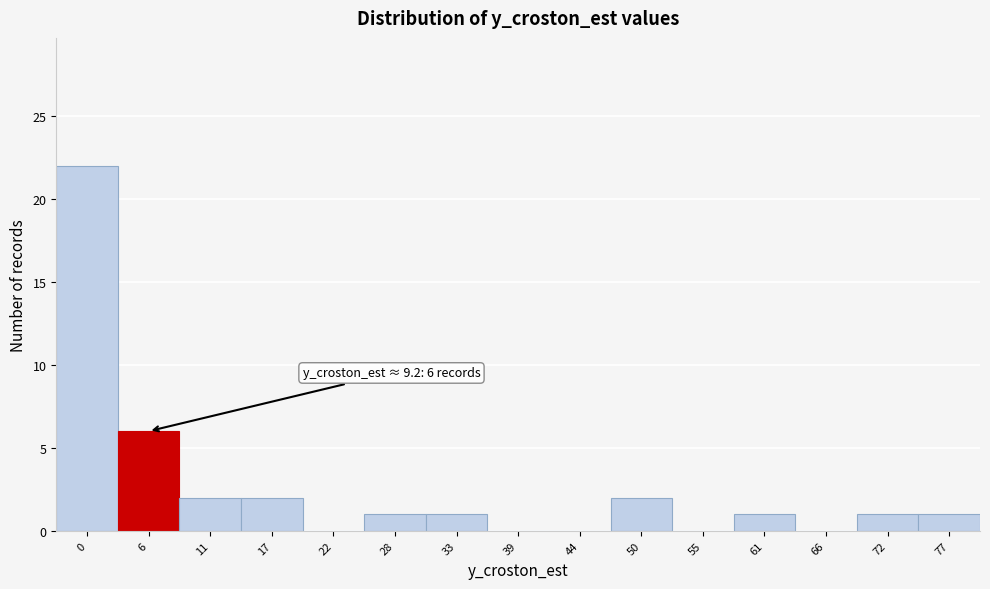

Reading right to left, extract all data points from this chart.

77=1	72=1	66=0	61=1	55=0	50=2	44=0	39=0	33=1	28=1	22=0	17=2	11=2	6=6	0=22